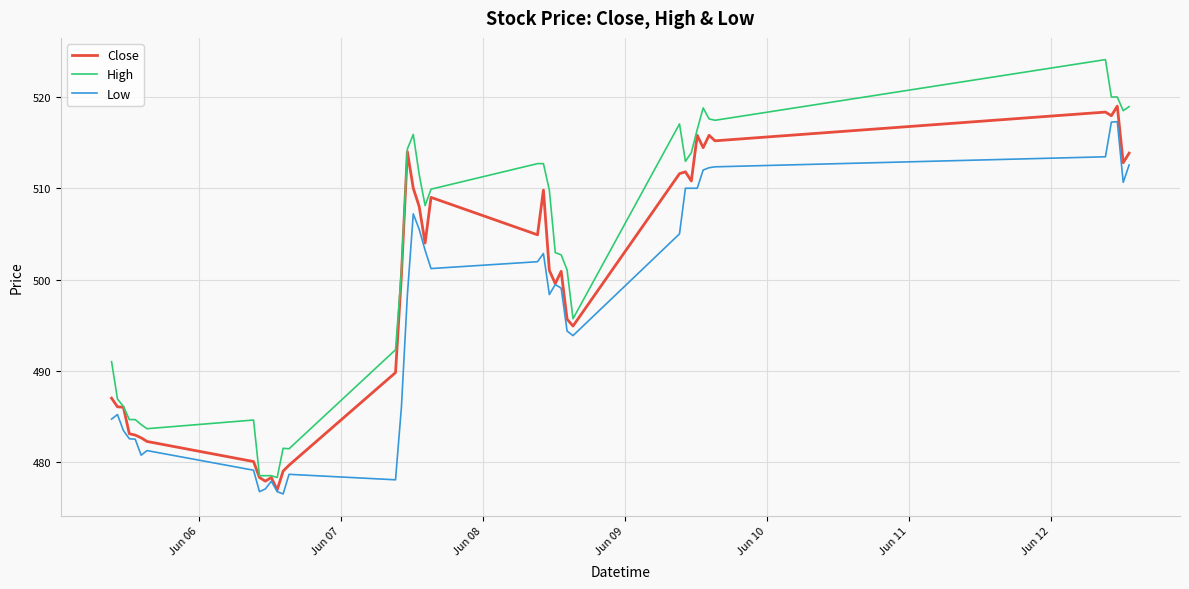

Which series has the widest spread of values?

High